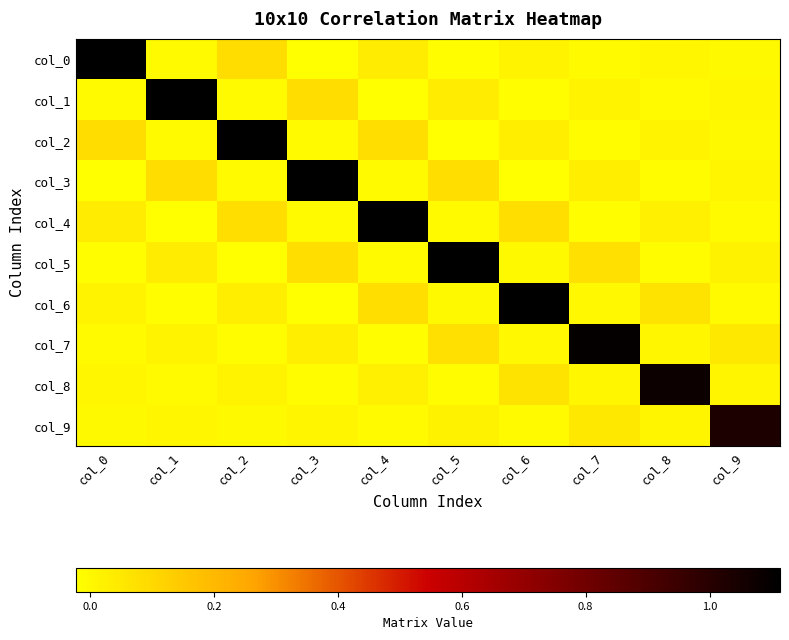

Reading left to right, transcribe all the data shown in this chart.

col_0: col_0=1.1	col_1=-0.0	col_2=0.1	col_3=-0.0	col_4=0.0	col_5=-0.0	col_6=0.0	col_7=-0.0	col_8=0.0	col_9=-0.0
col_1: col_0=-0.0	col_1=1.1	col_2=-0.0	col_3=0.1	col_4=-0.0	col_5=0.0	col_6=-0.0	col_7=0.0	col_8=-0.0	col_9=0.0
col_2: col_0=0.1	col_1=-0.0	col_2=1.1	col_3=-0.0	col_4=0.1	col_5=-0.0	col_6=0.0	col_7=-0.0	col_8=0.0	col_9=-0.0
col_3: col_0=-0.0	col_1=0.1	col_2=-0.0	col_3=1.1	col_4=-0.0	col_5=0.1	col_6=-0.0	col_7=0.0	col_8=-0.0	col_9=0.0
col_4: col_0=0.0	col_1=-0.0	col_2=0.1	col_3=-0.0	col_4=1.1	col_5=-0.0	col_6=0.1	col_7=-0.0	col_8=0.0	col_9=-0.0
col_5: col_0=-0.0	col_1=0.0	col_2=-0.0	col_3=0.1	col_4=-0.0	col_5=1.1	col_6=-0.0	col_7=0.1	col_8=-0.0	col_9=0.0
col_6: col_0=0.0	col_1=-0.0	col_2=0.0	col_3=-0.0	col_4=0.1	col_5=-0.0	col_6=1.1	col_7=0.0	col_8=0.1	col_9=-0.0
col_7: col_0=-0.0	col_1=0.0	col_2=-0.0	col_3=0.0	col_4=-0.0	col_5=0.1	col_6=0.0	col_7=1.1	col_8=0.0	col_9=0.0
col_8: col_0=0.0	col_1=-0.0	col_2=0.0	col_3=-0.0	col_4=0.0	col_5=-0.0	col_6=0.1	col_7=0.0	col_8=1.1	col_9=0.0
col_9: col_0=-0.0	col_1=0.0	col_2=-0.0	col_3=0.0	col_4=-0.0	col_5=0.0	col_6=-0.0	col_7=0.0	col_8=0.0	col_9=1.0